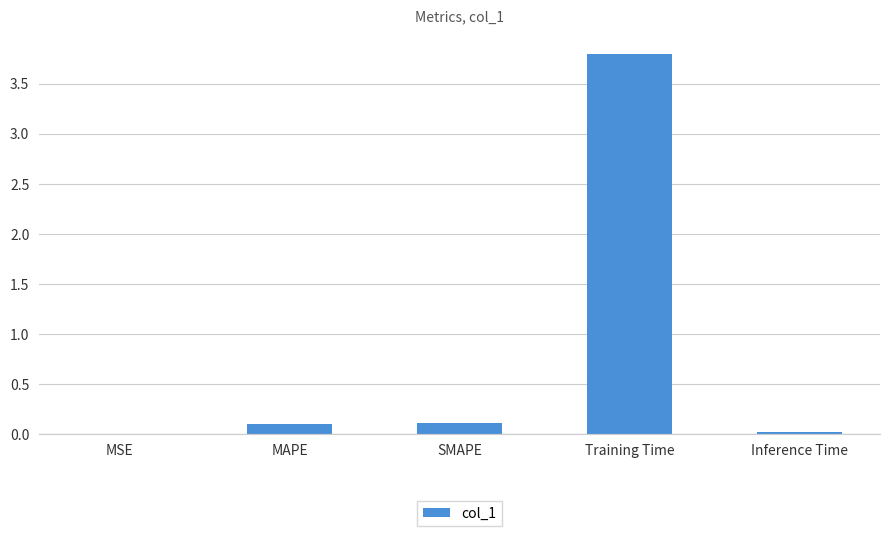

What is the sum of the values at Training Time and MSE?

3.8